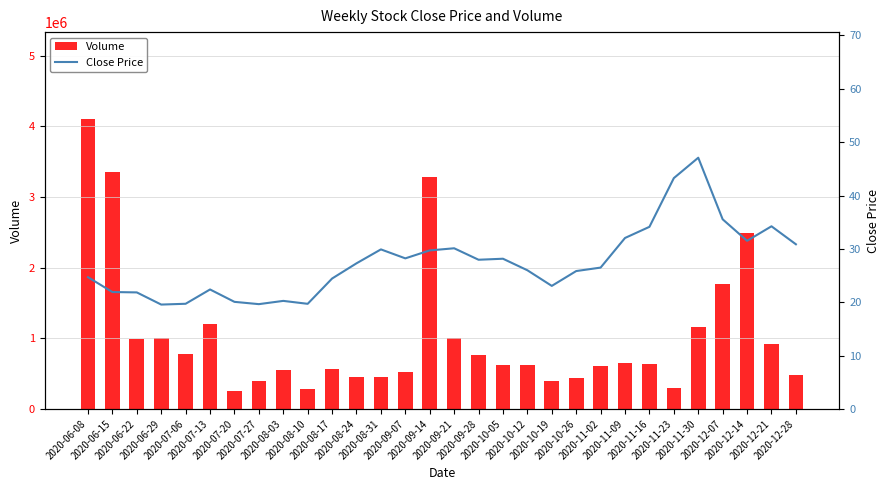

Which label corresponds to the largest value in the chart?

2020-06-08